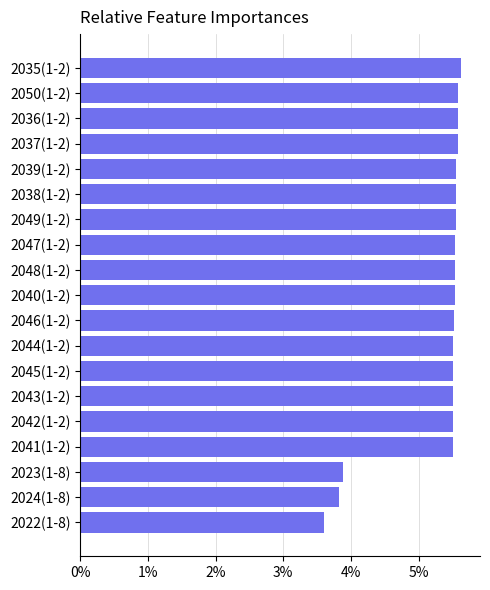

Count the values in the range 5 to 6.

16